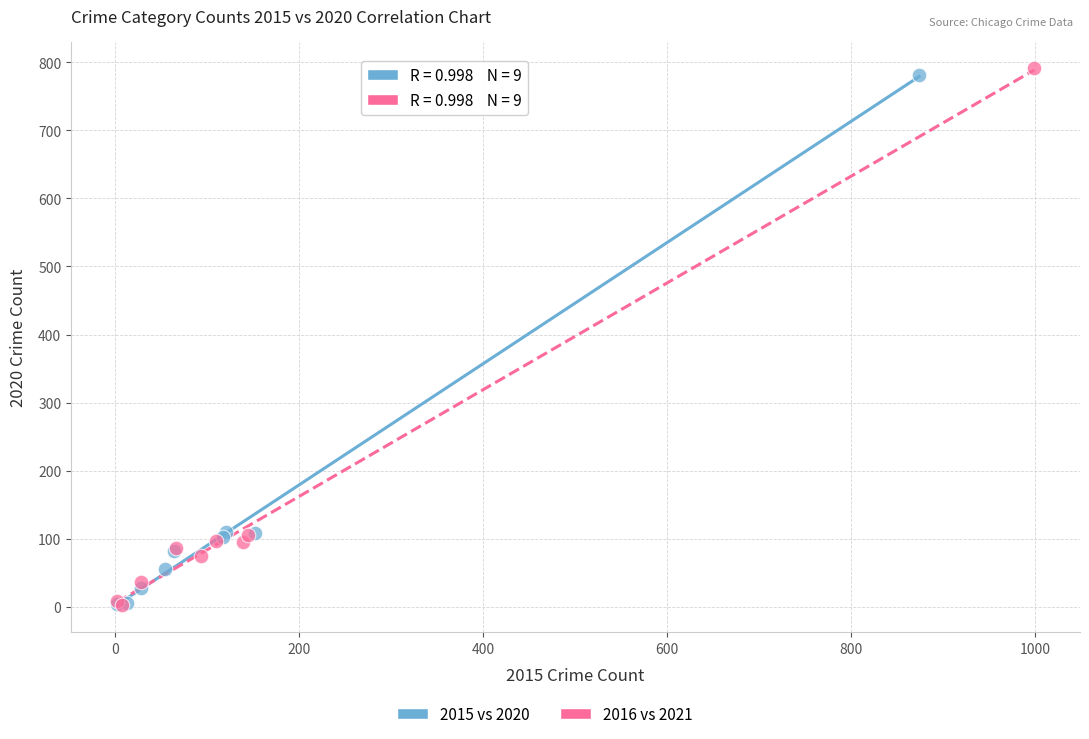

Which series reaches the maximum Y coordinate?

2016 vs 2021